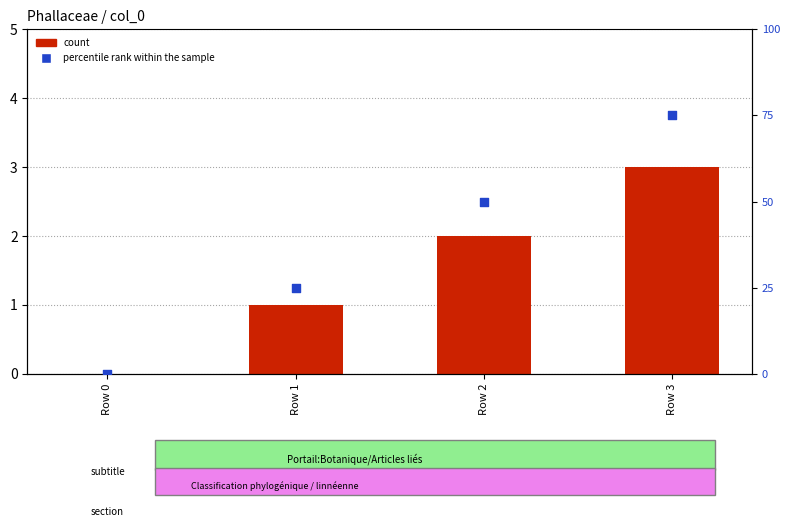

At which category is the sum across all series the highest?

Row 3